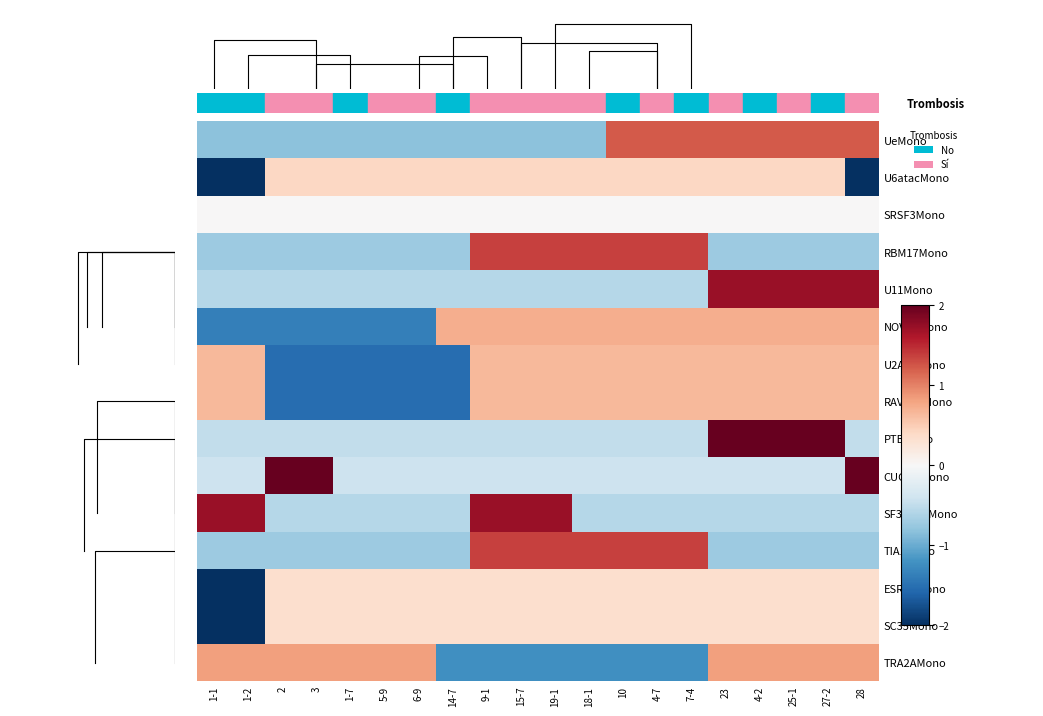

Reading right to left, extract all data points from this chart.

UeMono: 28=1.2	27-2=1.2	25-1=1.2	4-2=1.2	23=1.2	7-4=1.2	4-7=1.2	10=1.2	18-1=-0.8	19-1=-0.8	15-7=-0.8	9-1=-0.8	14-7=-0.8	6-9=-0.8	5-9=-0.8	1-7=-0.8	3=-0.8	2=-0.8	1-2=-0.8	1-1=-0.8
U6atacMono: 28=-2.0	27-2=0.4	25-1=0.4	4-2=0.4	23=0.4	7-4=0.4	4-7=0.4	10=0.4	18-1=0.4	19-1=0.4	15-7=0.4	9-1=0.4	14-7=0.4	6-9=0.4	5-9=0.4	1-7=0.4	3=0.4	2=0.4	1-2=-2.0	1-1=-2.0
SRSF3Mono: 28=0.0	27-2=0.0	25-1=0.0	4-2=0.0	23=0.0	7-4=0.0	4-7=0.0	10=0.0	18-1=0.0	19-1=0.0	15-7=0.0	9-1=0.0	14-7=0.0	6-9=0.0	5-9=0.0	1-7=0.0	3=0.0	2=0.0	1-2=0.0	1-1=0.0
RBM17Mono: 28=-0.7	27-2=-0.7	25-1=-0.7	4-2=-0.7	23=-0.7	7-4=1.4	4-7=1.4	10=1.4	18-1=1.4	19-1=1.4	15-7=1.4	9-1=1.4	14-7=-0.7	6-9=-0.7	5-9=-0.7	1-7=-0.7	3=-0.7	2=-0.7	1-2=-0.7	1-1=-0.7
U11Mono: 28=1.7	27-2=1.7	25-1=1.7	4-2=1.7	23=1.7	7-4=-0.6	4-7=-0.6	10=-0.6	18-1=-0.6	19-1=-0.6	15-7=-0.6	9-1=-0.6	14-7=-0.6	6-9=-0.6	5-9=-0.6	1-7=-0.6	3=-0.6	2=-0.6	1-2=-0.6	1-1=-0.6
NOVA1Mono: 28=0.7	27-2=0.7	25-1=0.7	4-2=0.7	23=0.7	7-4=0.7	4-7=0.7	10=0.7	18-1=0.7	19-1=0.7	15-7=0.7	9-1=0.7	14-7=0.7	6-9=-1.4	5-9=-1.4	1-7=-1.4	3=-1.4	2=-1.4	1-2=-1.4	1-1=-1.4
U2AF1Mono: 28=0.7	27-2=0.7	25-1=0.7	4-2=0.7	23=0.7	7-4=0.7	4-7=0.7	10=0.7	18-1=0.7	19-1=0.7	15-7=0.7	9-1=0.7	14-7=-1.5	6-9=-1.5	5-9=-1.5	1-7=-1.5	3=-1.5	2=-1.5	1-2=0.7	1-1=0.7
RAVER1Mono: 28=0.7	27-2=0.7	25-1=0.7	4-2=0.7	23=0.7	7-4=0.7	4-7=0.7	10=0.7	18-1=0.7	19-1=0.7	15-7=0.7	9-1=0.7	14-7=-1.5	6-9=-1.5	5-9=-1.5	1-7=-1.5	3=-1.5	2=-1.5	1-2=0.7	1-1=0.7
PTBMono: 28=-0.5	27-2=2.0	25-1=2.0	4-2=2.0	23=2.0	7-4=-0.5	4-7=-0.5	10=-0.5	18-1=-0.5	19-1=-0.5	15-7=-0.5	9-1=-0.5	14-7=-0.5	6-9=-0.5	5-9=-0.5	1-7=-0.5	3=-0.5	2=-0.5	1-2=-0.5	1-1=-0.5
CUGBPMono: 28=2.0	27-2=-0.4	25-1=-0.4	4-2=-0.4	23=-0.4	7-4=-0.4	4-7=-0.4	10=-0.4	18-1=-0.4	19-1=-0.4	15-7=-0.4	9-1=-0.4	14-7=-0.4	6-9=-0.4	5-9=-0.4	1-7=-0.4	3=2.0	2=2.0	1-2=-0.4	1-1=-0.4
SF3BTV1Mono: 28=-0.6	27-2=-0.6	25-1=-0.6	4-2=-0.6	23=-0.6	7-4=-0.6	4-7=-0.6	10=-0.6	18-1=-0.6	19-1=1.7	15-7=1.7	9-1=1.7	14-7=-0.6	6-9=-0.6	5-9=-0.6	1-7=-0.6	3=-0.6	2=-0.6	1-2=1.7	1-1=1.7
TIA1Mono: 28=-0.7	27-2=-0.7	25-1=-0.7	4-2=-0.7	23=-0.7	7-4=1.4	4-7=1.4	10=1.4	18-1=1.4	19-1=1.4	15-7=1.4	9-1=1.4	14-7=-0.7	6-9=-0.7	5-9=-0.7	1-7=-0.7	3=-0.7	2=-0.7	1-2=-0.7	1-1=-0.7
ESRP2Mono: 28=0.3	27-2=0.3	25-1=0.3	4-2=0.3	23=0.3	7-4=0.3	4-7=0.3	10=0.3	18-1=0.3	19-1=0.3	15-7=0.3	9-1=0.3	14-7=0.3	6-9=0.3	5-9=0.3	1-7=0.3	3=0.3	2=0.3	1-2=-2.0	1-1=-2.0
SC35Mono: 28=0.3	27-2=0.3	25-1=0.3	4-2=0.3	23=0.3	7-4=0.3	4-7=0.3	10=0.3	18-1=0.3	19-1=0.3	15-7=0.3	9-1=0.3	14-7=0.3	6-9=0.3	5-9=0.3	1-7=0.3	3=0.3	2=0.3	1-2=-2.0	1-1=-2.0
TRA2AMono: 28=0.8	27-2=0.8	25-1=0.8	4-2=0.8	23=0.8	7-4=-1.2	4-7=-1.2	10=-1.2	18-1=-1.2	19-1=-1.2	15-7=-1.2	9-1=-1.2	14-7=-1.2	6-9=0.8	5-9=0.8	1-7=0.8	3=0.8	2=0.8	1-2=0.8	1-1=0.8